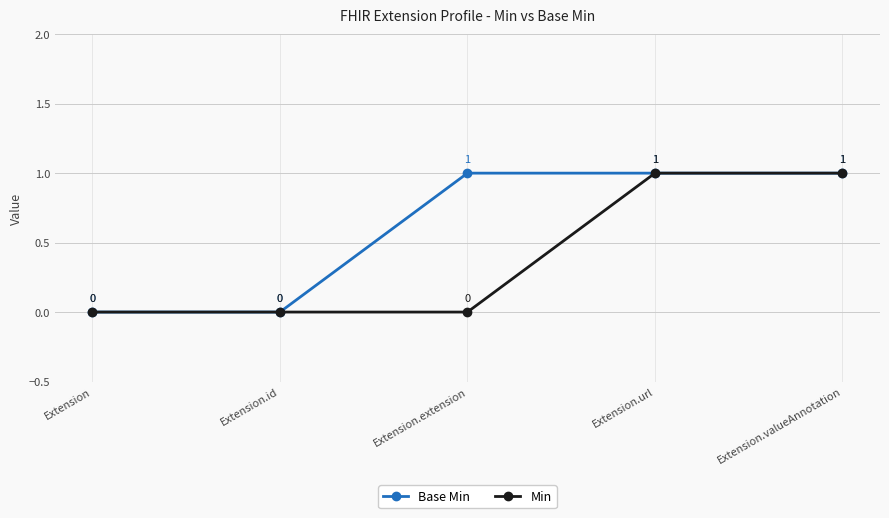

Rank the series by their average value, from lowest to highest.

Min, Base Min